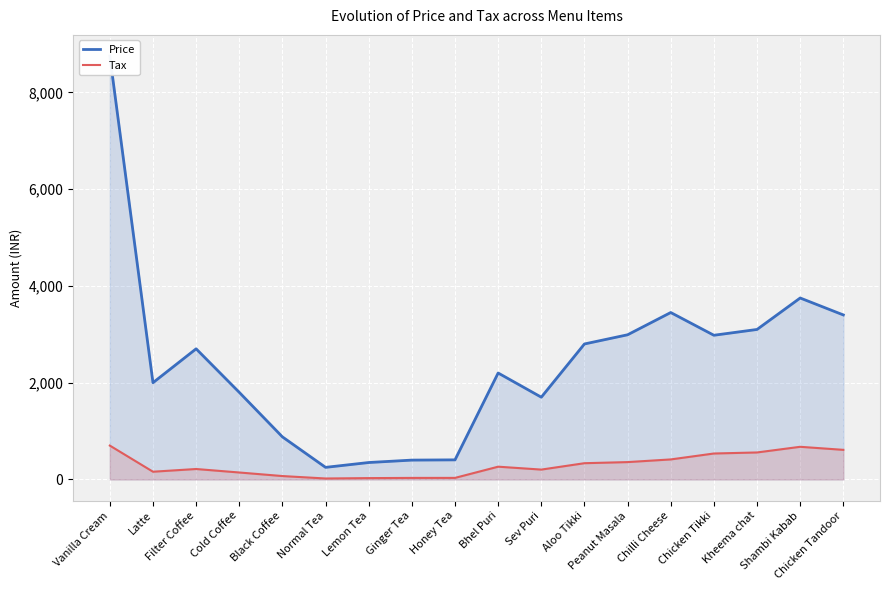

True or false: Price and Tax cross at least once.

False